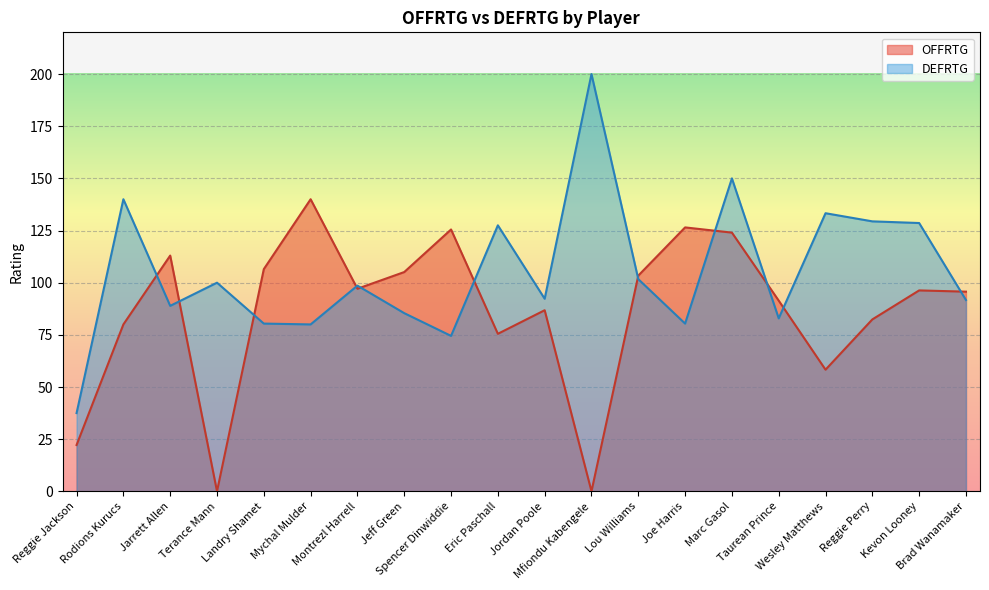

How many series are shown in this chart?

2